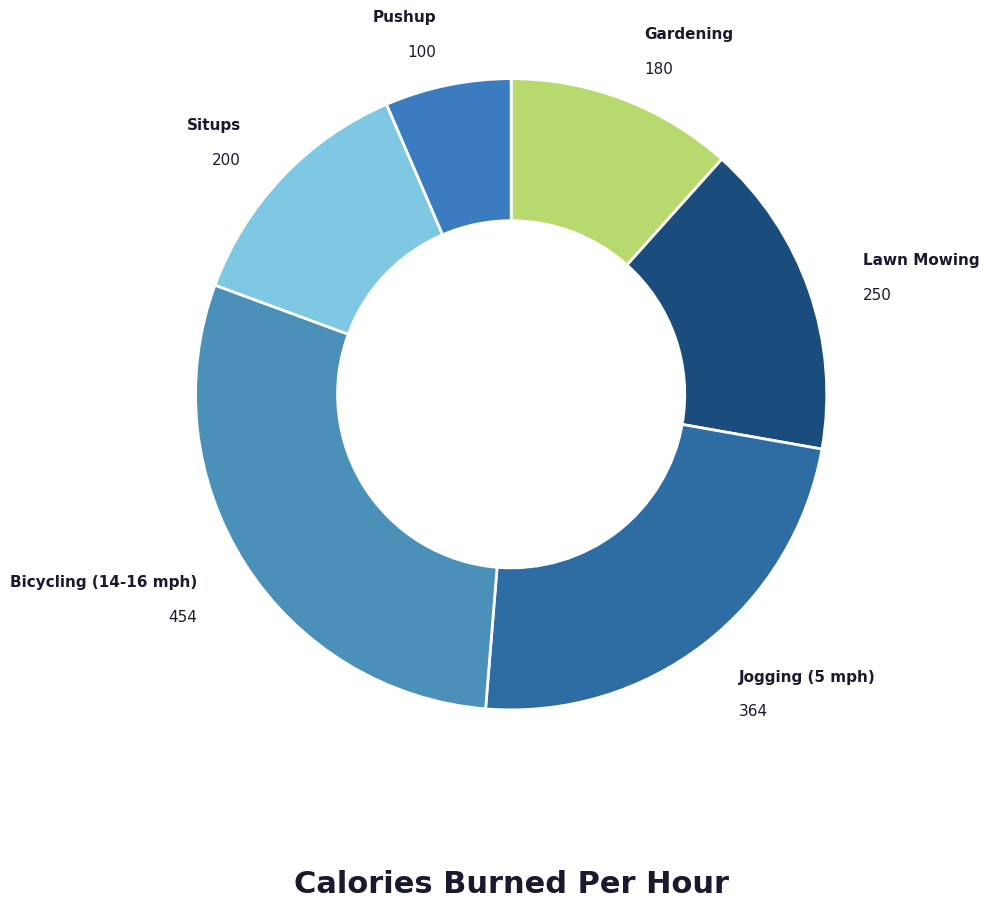

True or false: Lawn Mowing accounts for 16% of the total.

True